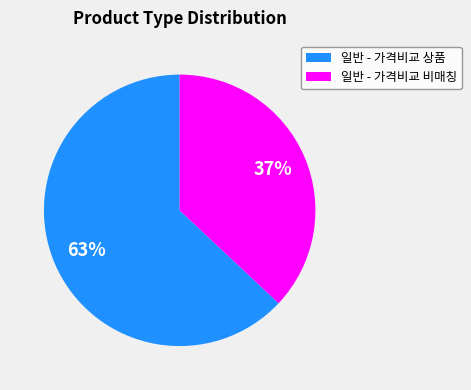

What is the largest slice in the pie chart?

일반 - 가격비교 상품